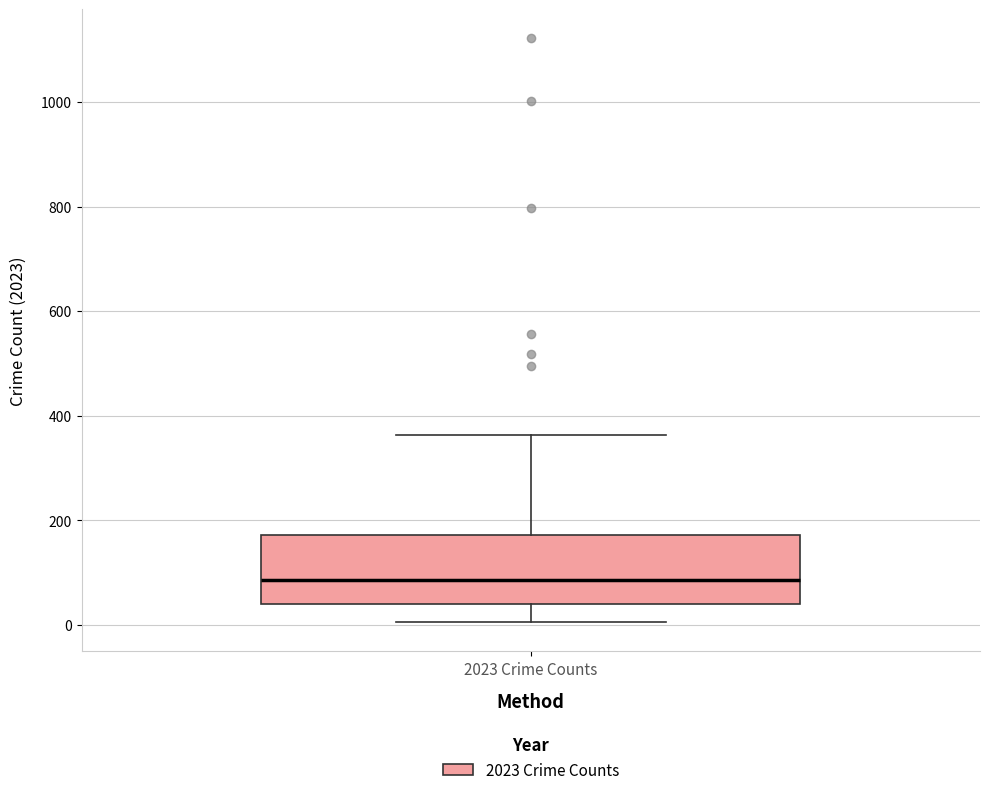

Transcribe this box plot: give where the median line is, the range the box spans, and where the two whiskers end, as read against the y-axis. The values are not printed on the chart, so give them approximately, as read against the axis.

median 80, box 40 to 180, whiskers 0 to 360